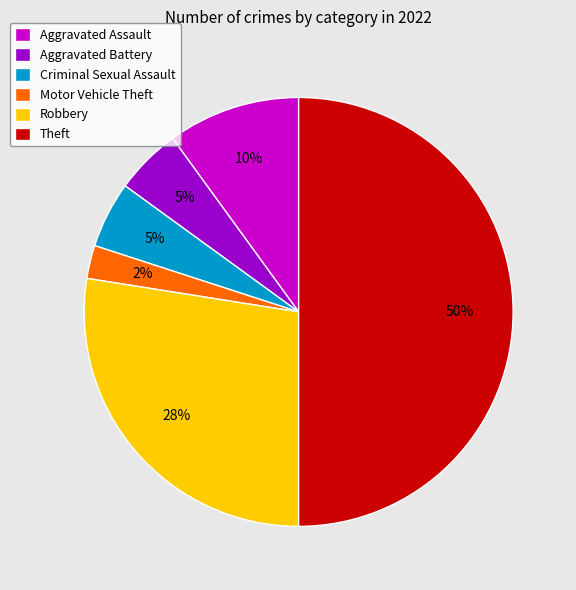

What percentage is the Aggravated Assault slice, to the nearest percent?

10%